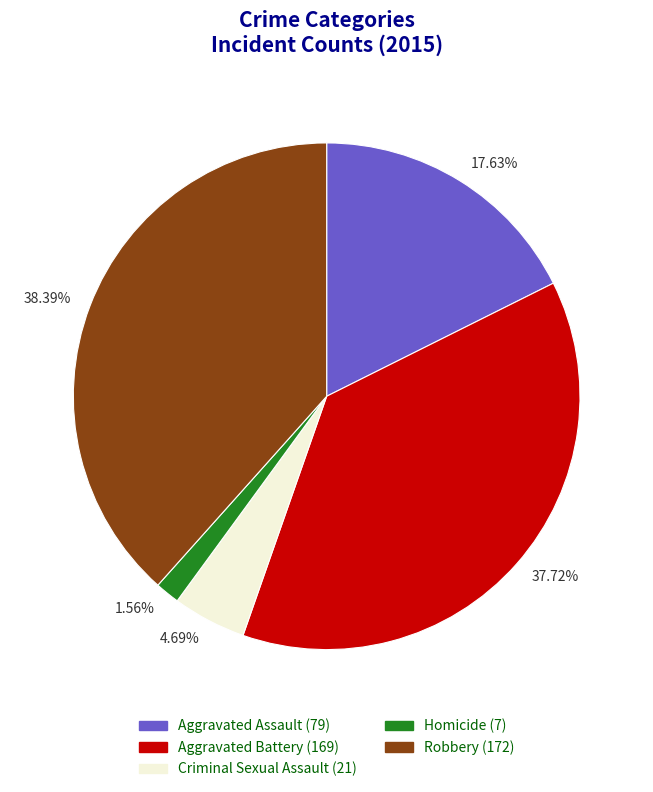

Between 37.72% and 4.69%, which is larger?

37.72%